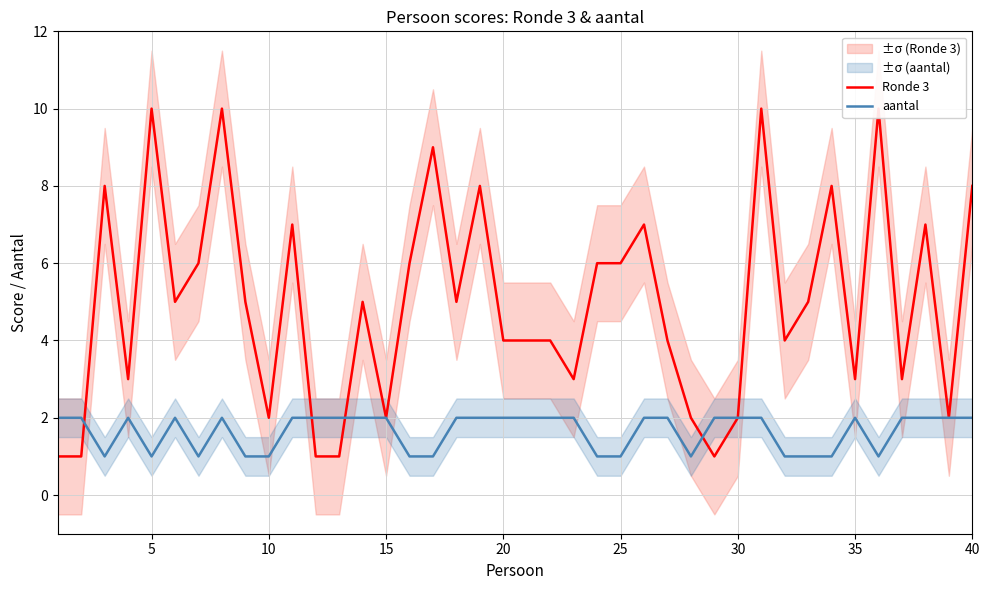

In Ronde 3, how many points are lower than both neighbors (excluding endpoints)?

11